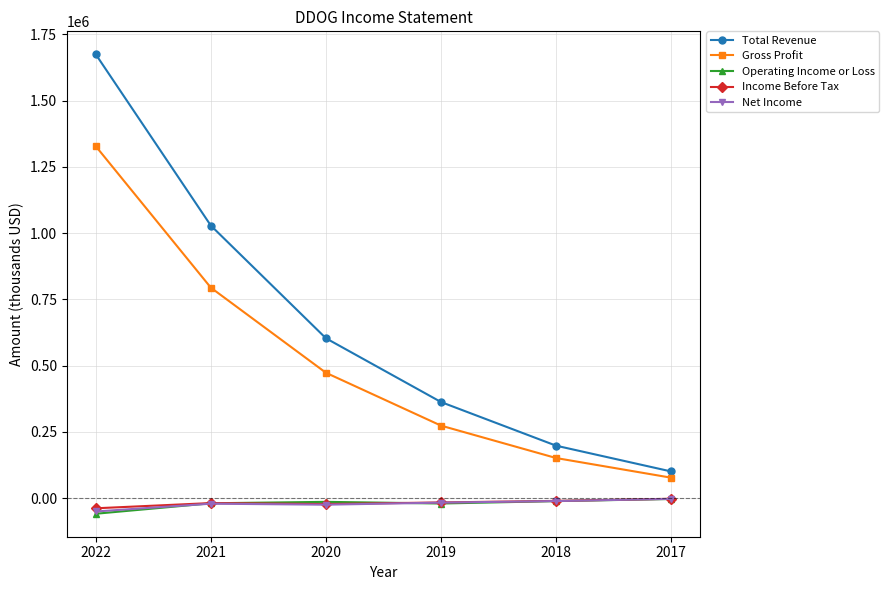

Between 2021 and 2017, which series saw the biggest shift?

Total Revenue